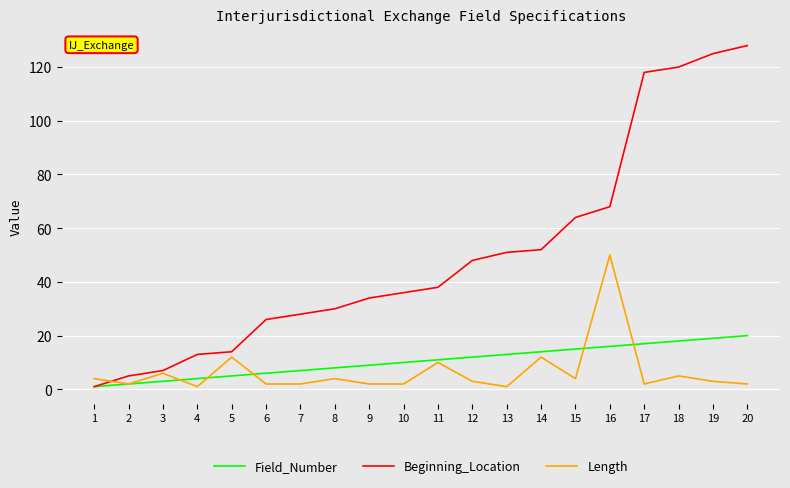

Is it true that Beginning_Location equals 23 at 4?

False